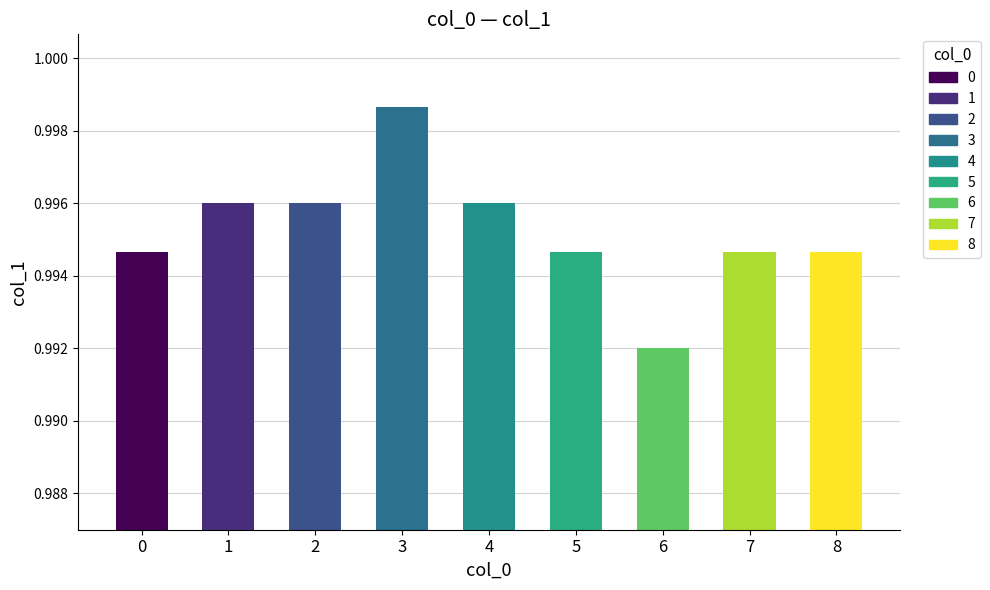

At which category does the chart reach its minimum across all series?

6